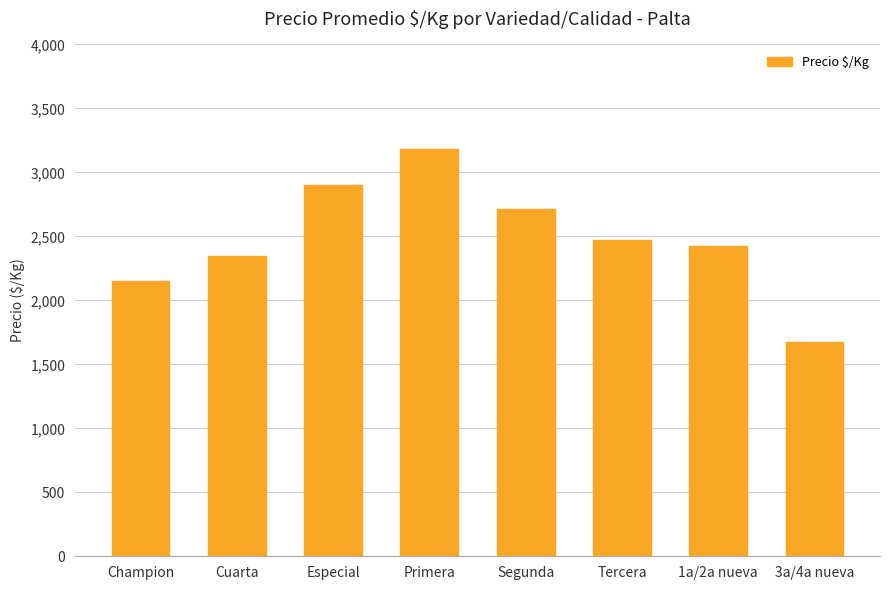

True or false: the data shows 972 at 3a/4a nueva.

False